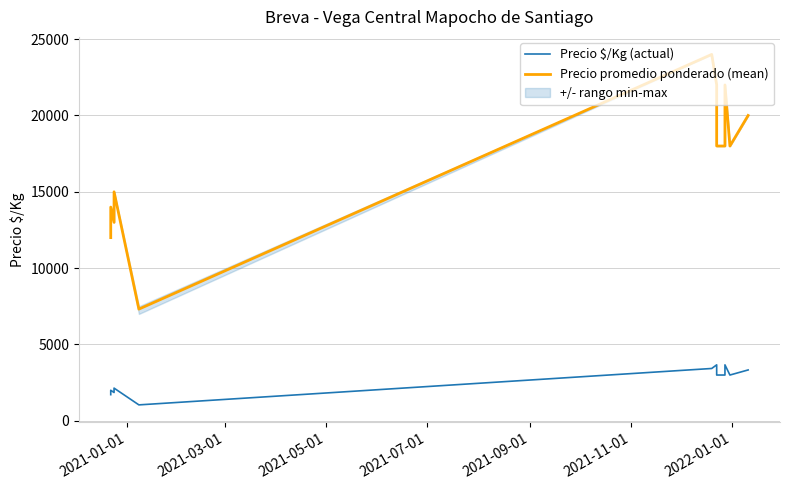

Is it true that Precio promedio ponderado (mean) equals 32986 at 2021-11-01?

False